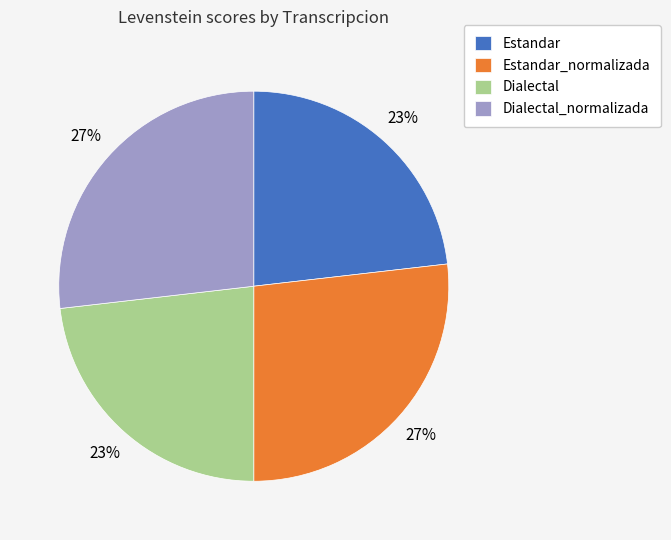

What is the ratio of the value at Dialectal_normalizada to the value at Dialectal?

1.2